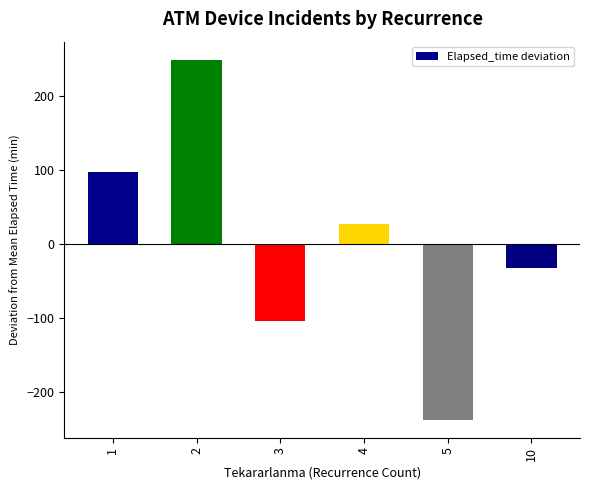

True or false: the data shows -104.0 at 3.

True